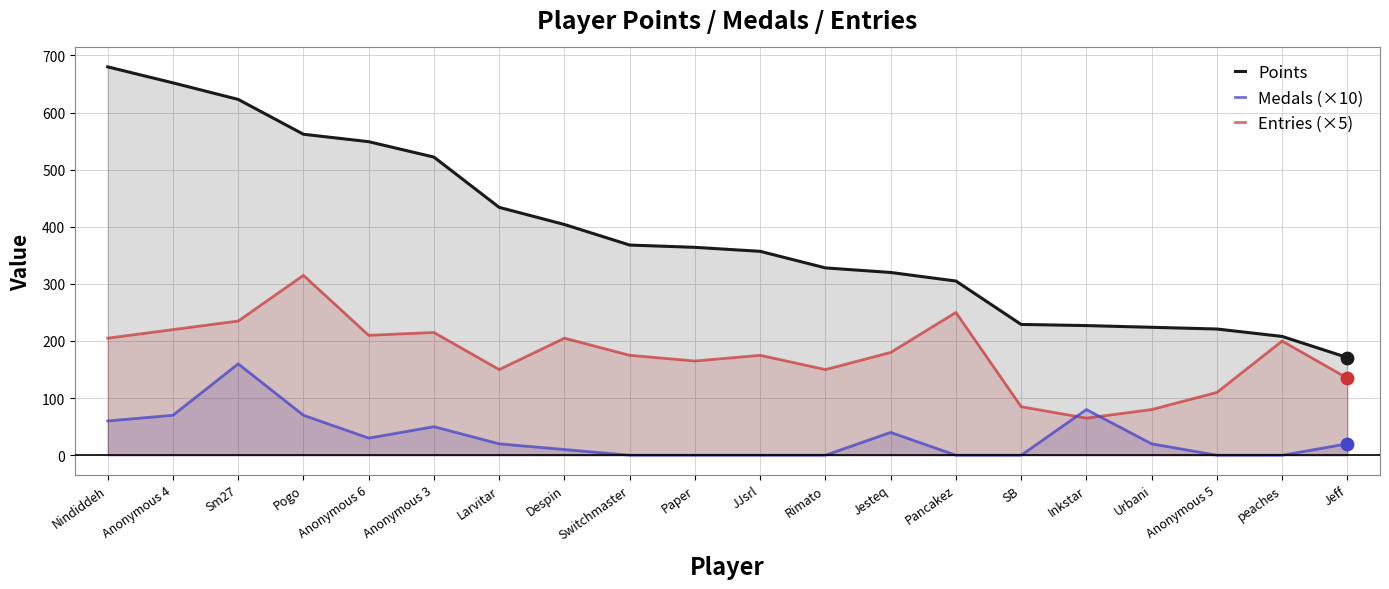

Which series has the largest Y range (max minus min)?

Points